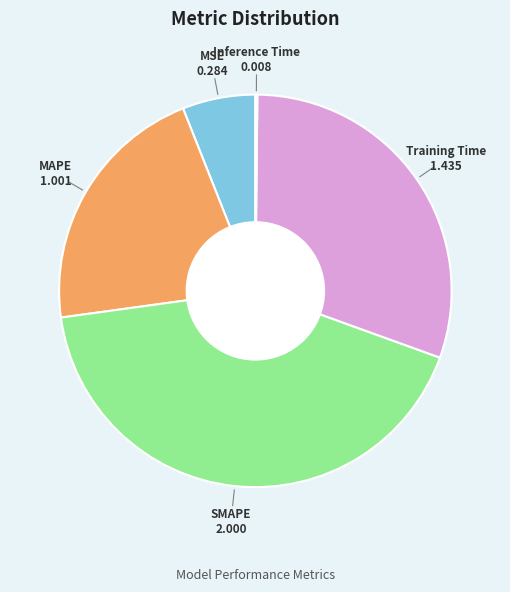

Which category has the biggest portion of the pie?

SMAPE